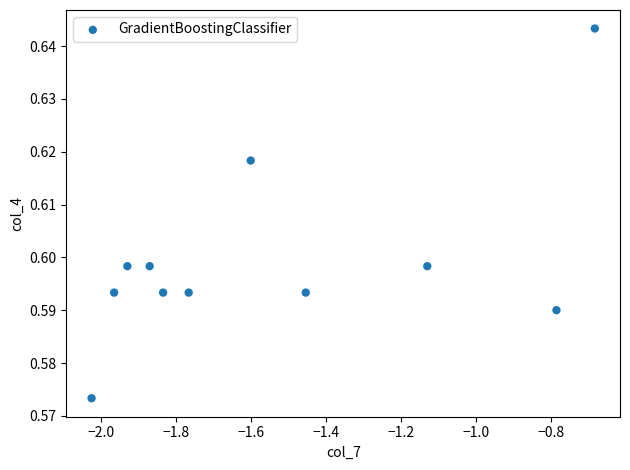

What is the average X value?

-1.5